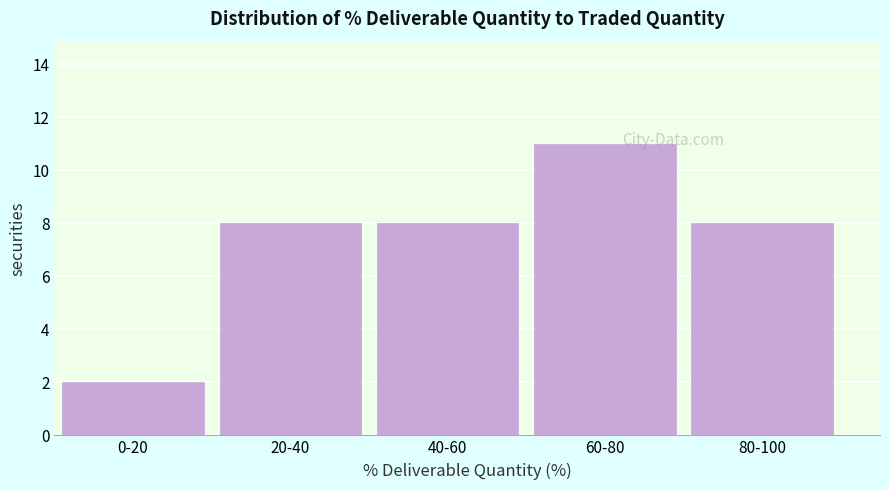

Reading left to right, list all the values displayed in this chart.

2	8	8	11	8